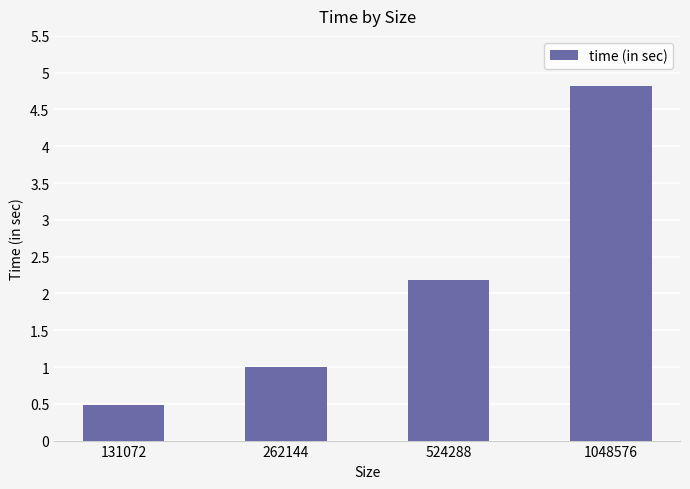

Rank the categories by value from highest to lowest.

1048576, 524288, 262144, 131072